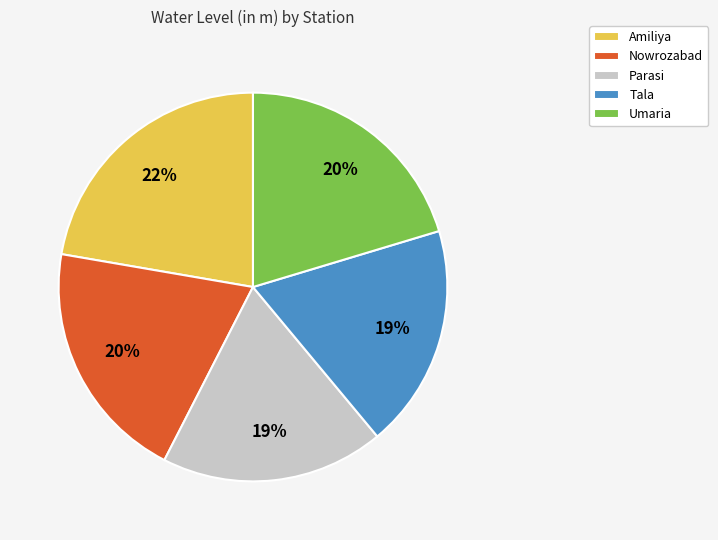

To the nearest percent, what portion does Nowrozabad represent?

20%